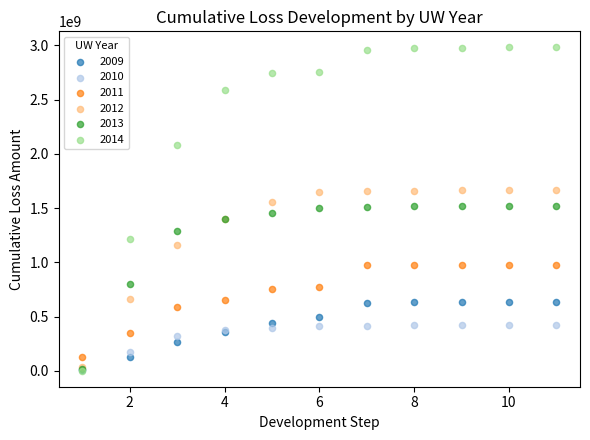

What are all the series names shown in the legend?

2009, 2010, 2011, 2012, 2013, 2014